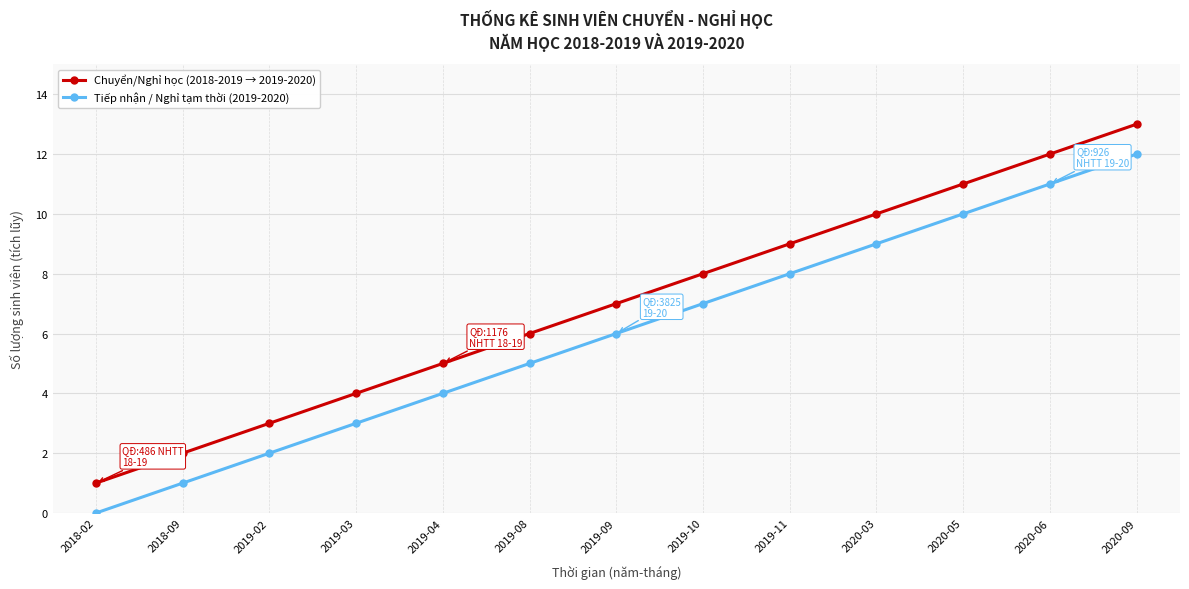

Reading right to left, extract all data points from this chart.

Chuyển/Nghỉ học (2018-2019 → 2019-2020): 13	12	11	10	9	8	7	6	5	4	3	2	1
Tiếp nhận / Nghỉ tạm thời (2019-2020): 12	11	10	9	8	7	6	5	4	3	2	1	0